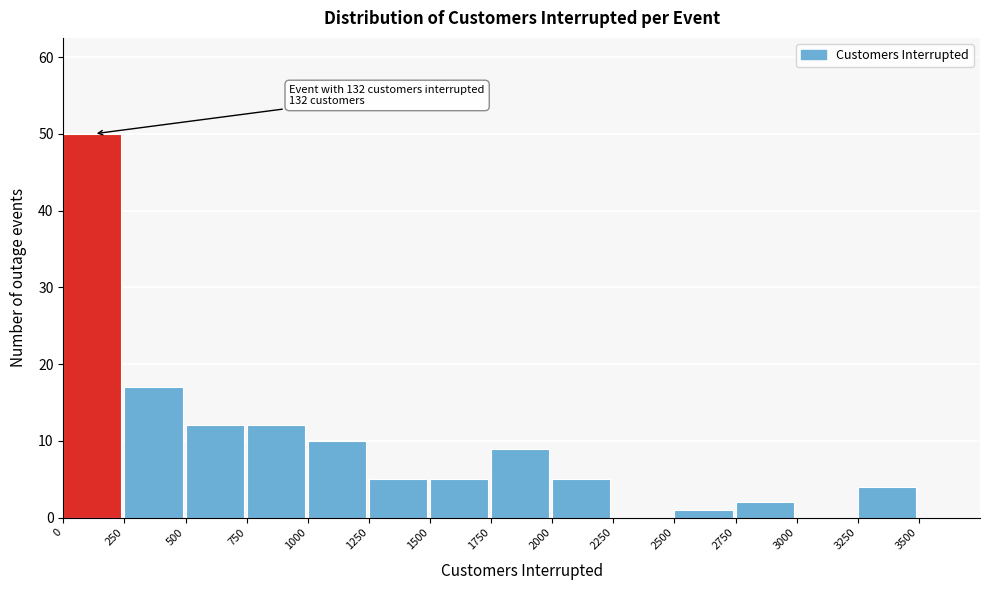

Which range on the x-axis has the tallest bar?

0 to 250